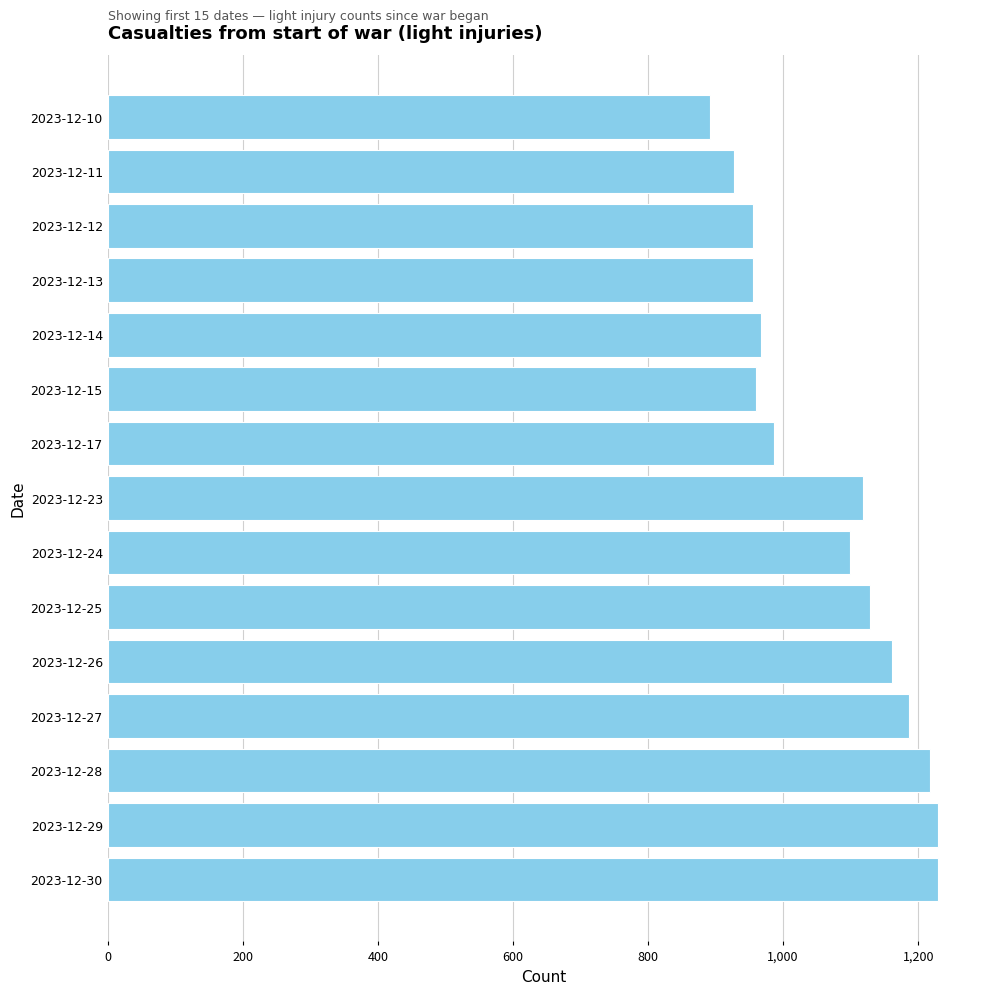

What is the value of the 9th bar from the top?

1099